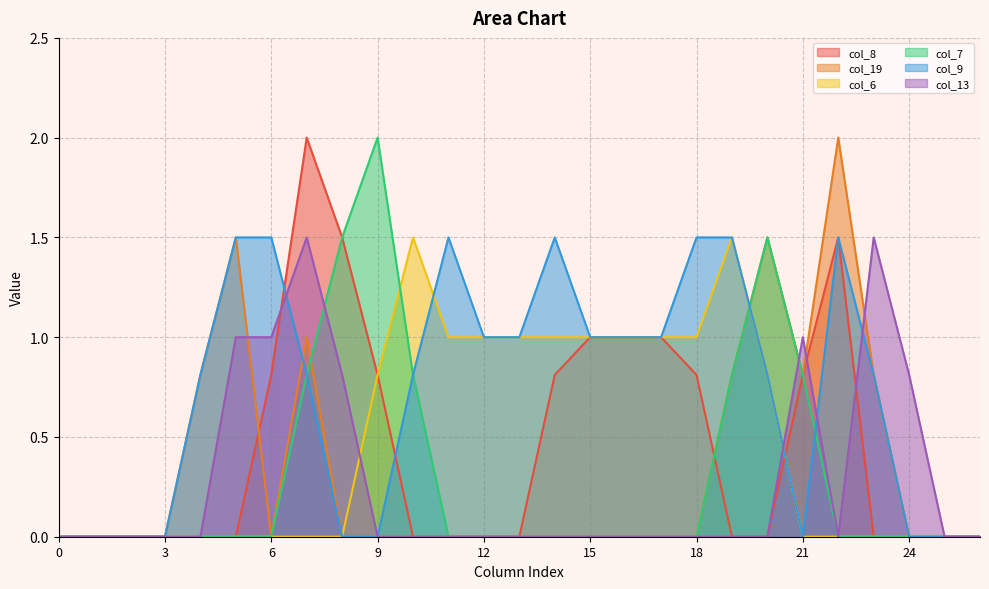

List the series in order of their peak value, highest first.

col_8, col_19, col_7, col_6, col_9, col_13